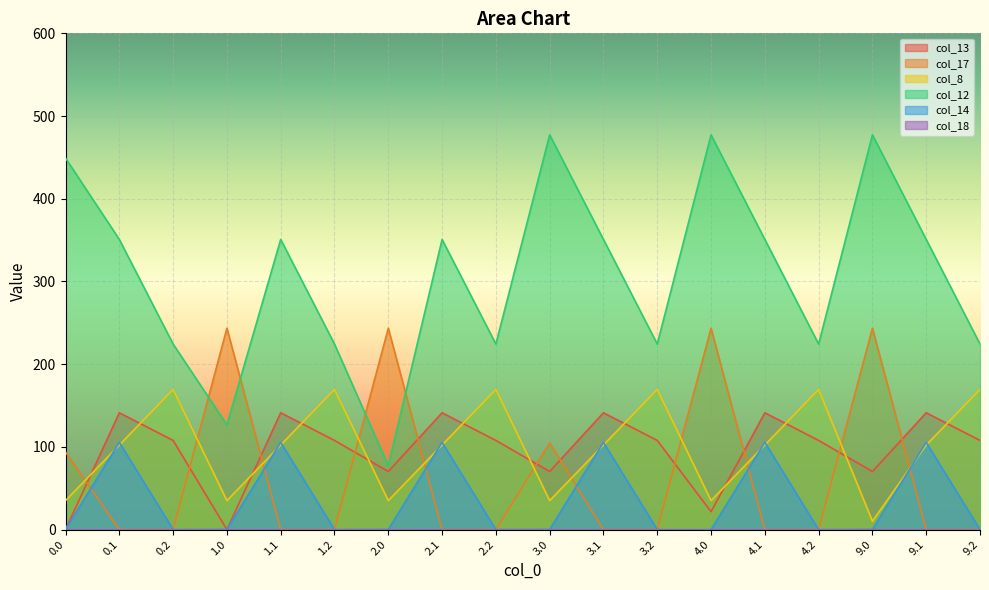

At which category is the sum across all series the highest?

9.0